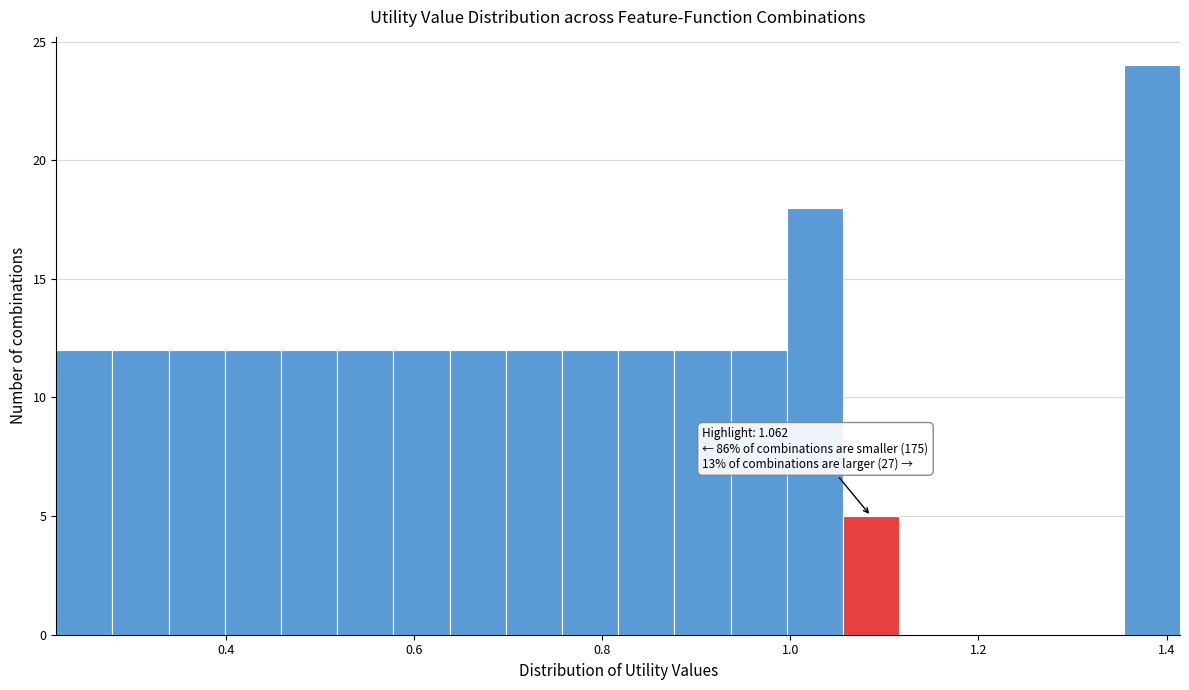

Read against the x-axis, roughly where is the centre of the tallest bar?

1.38